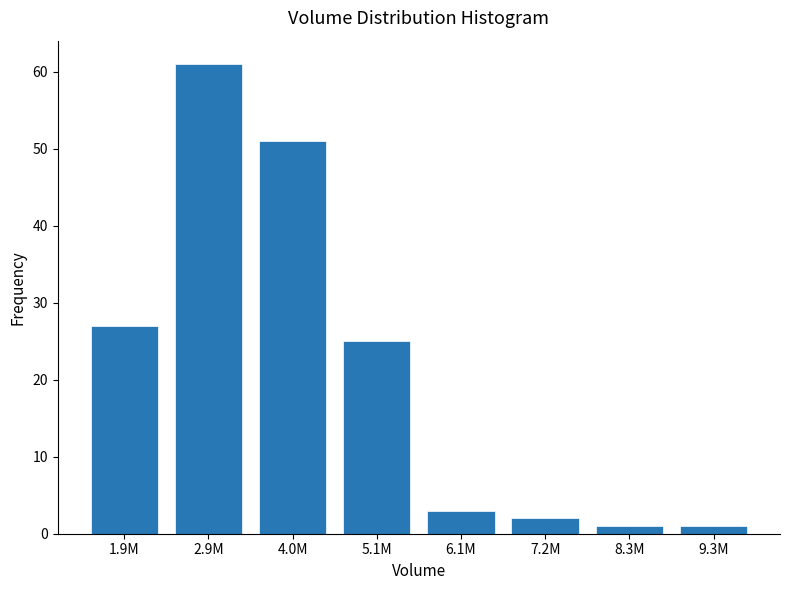

Reading left to right, list all the values displayed in this chart.

1.9M=27	2.9M=61	4.0M=51	5.1M=25	6.1M=3	7.2M=2	8.3M=1	9.3M=1